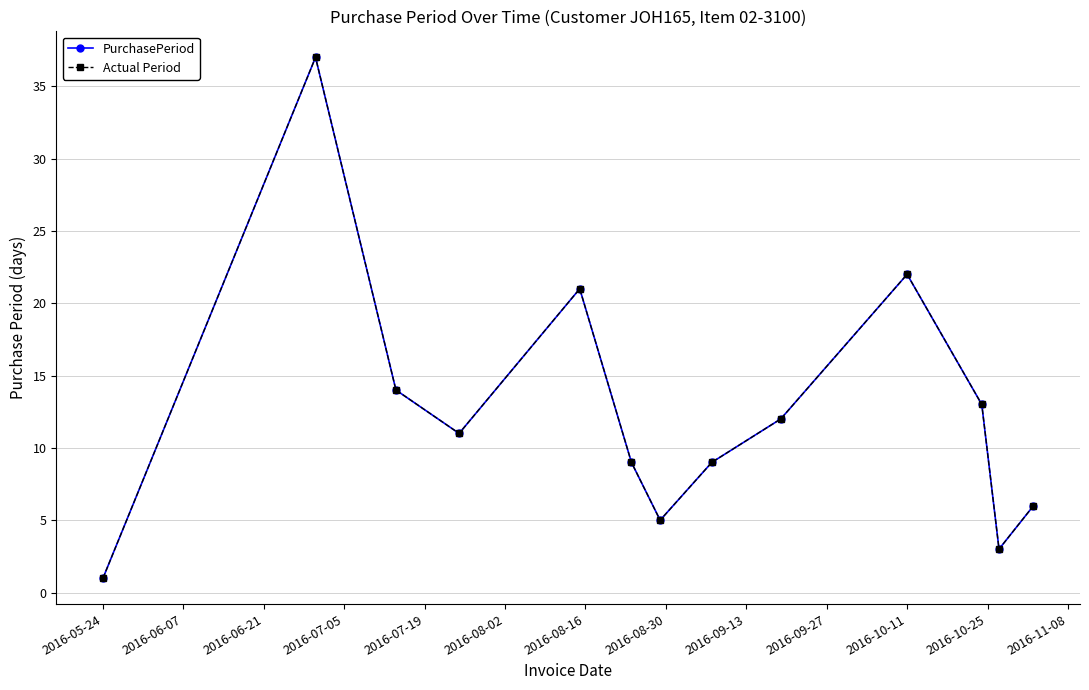

What is the label of the 12th point from the left?

2016-10-25